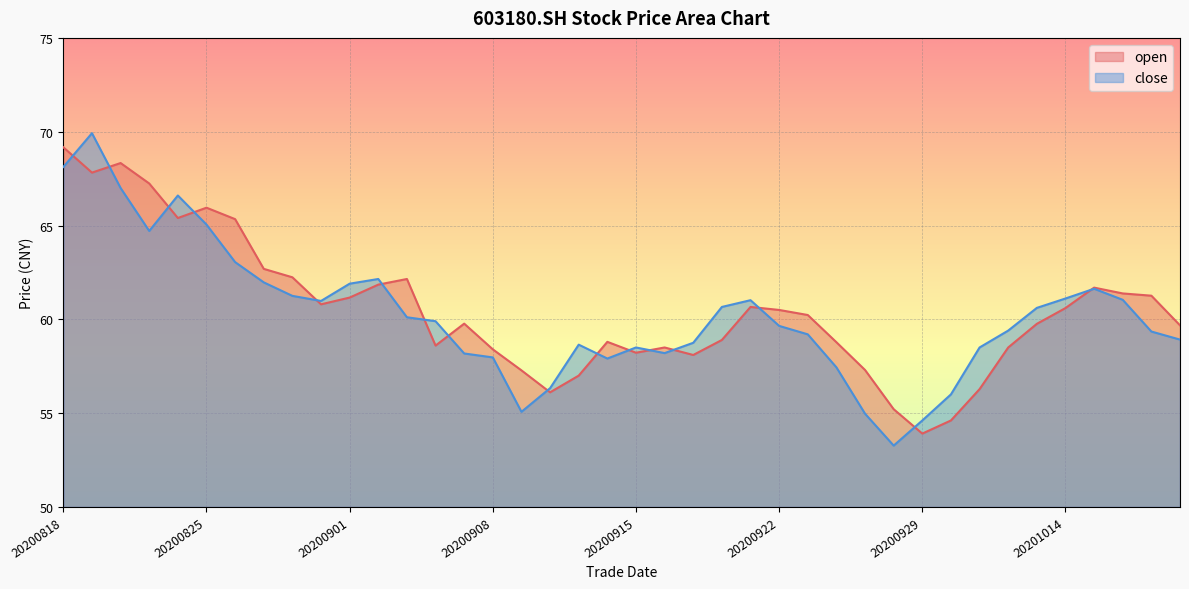

Count the number of categories in the chart.

40